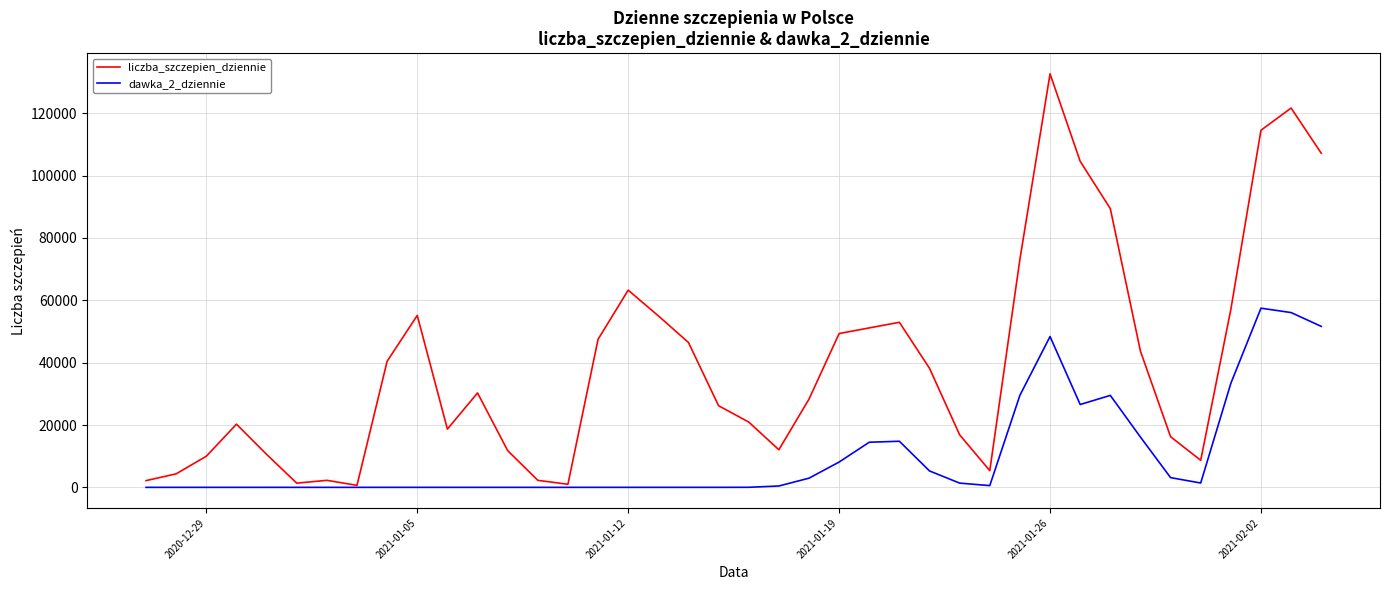

Which series has the largest total across all categories?

liczba_szczepien_dziennie